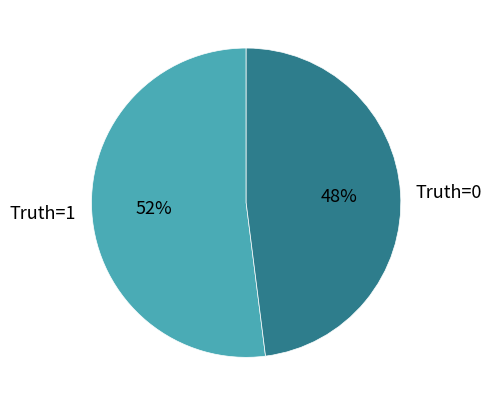

The Truth=0 slice represents 56% of the pie. True or false?

False